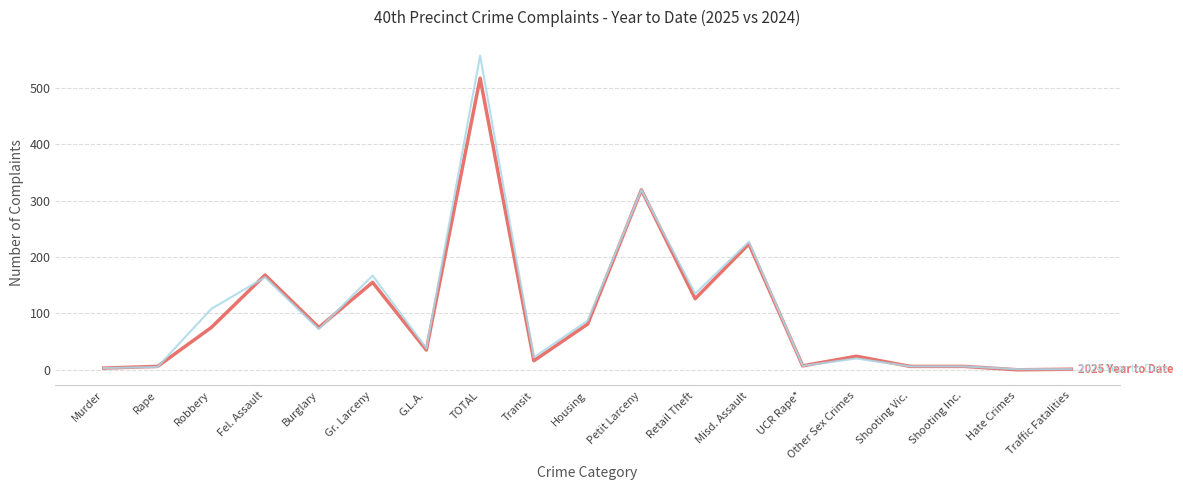

What position from the right is G.L.A.?

13